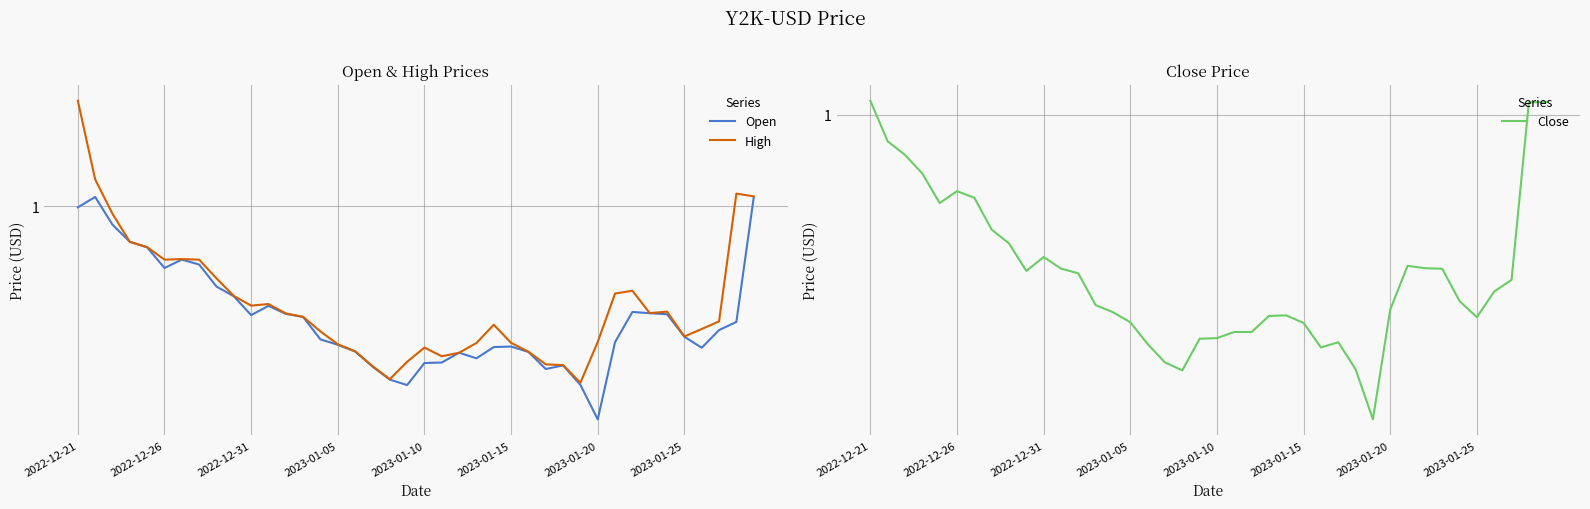

How many distinct data groups are displayed?

3